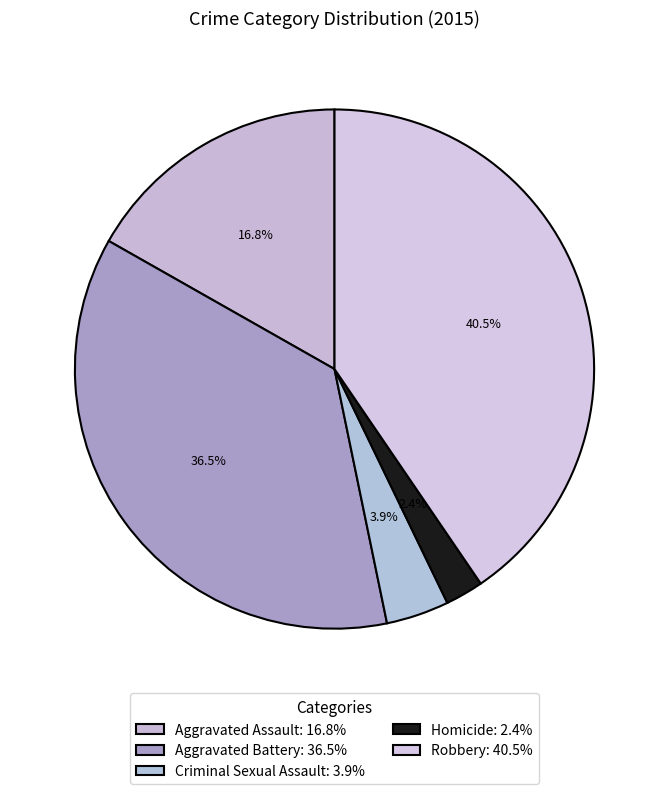

To the nearest percent, what percentage of the pie is Aggravated Assault?

17%